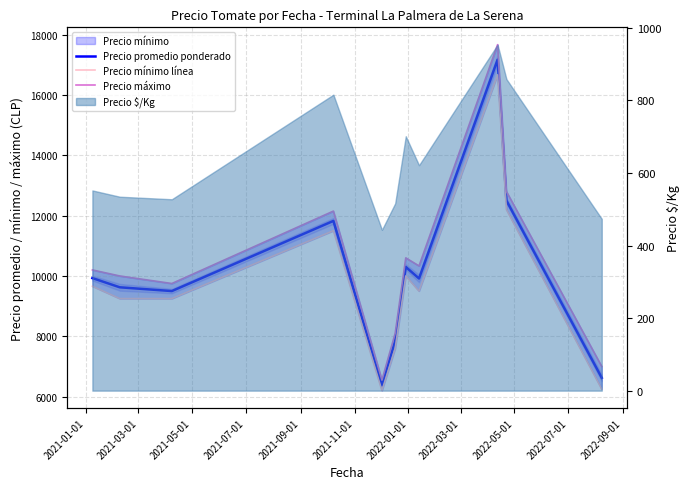

Rank the series at 2022-01-01 from lowest to highest value.

Precio mínimo línea, Precio promedio ponderado, Precio máximo